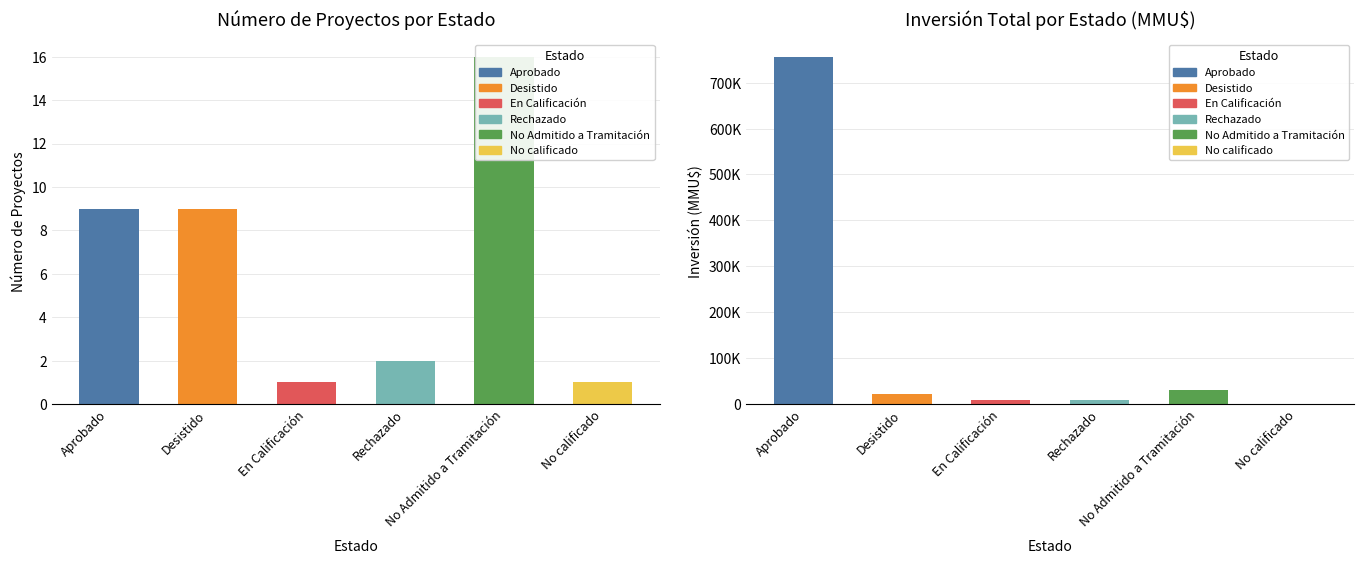

The value at Desistido is 36585. True or false?

False